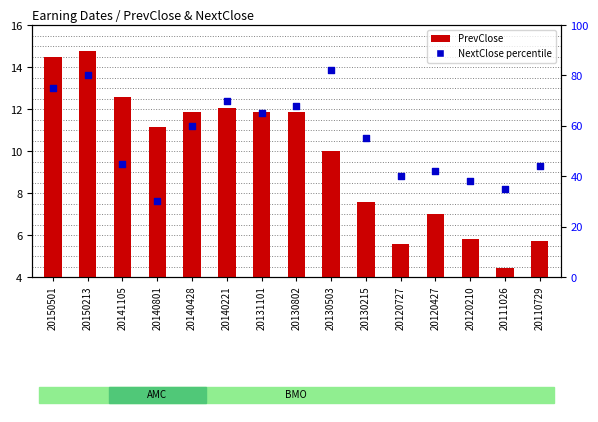

Which series has the largest Y range (max minus min)?

NextClose percentile